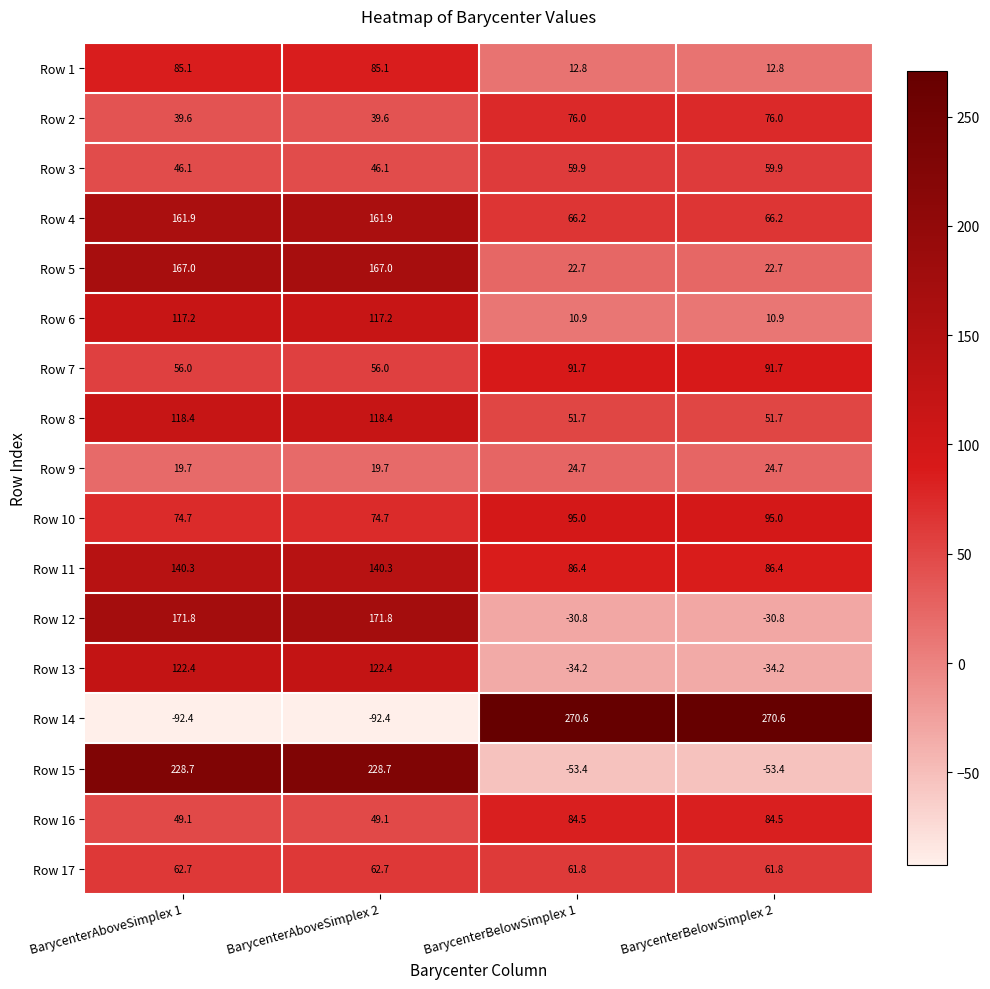

What is the approximate value of Row 5 at BarycenterAboveSimplex 2?

167.0